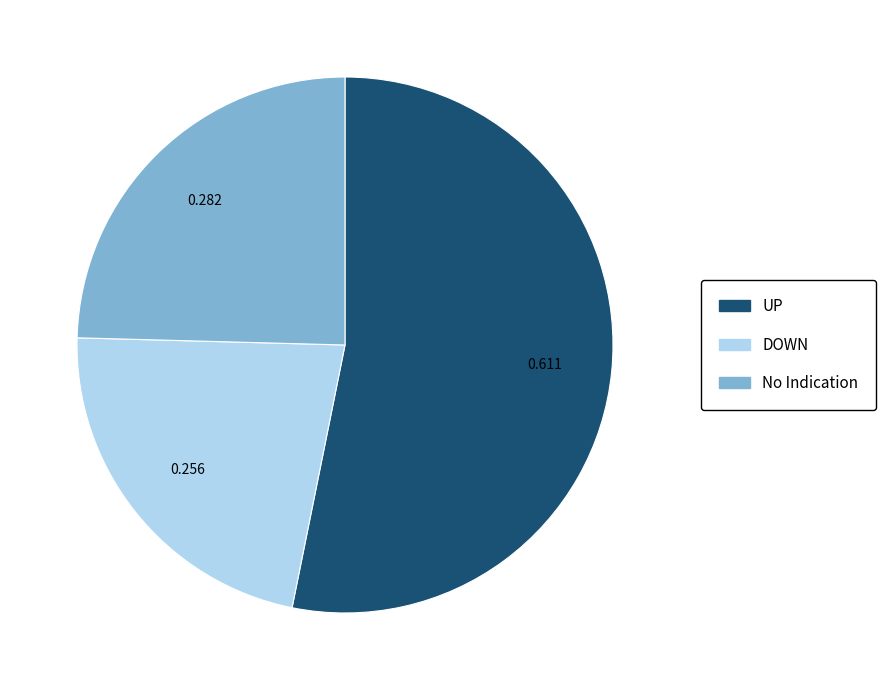

Rank the categories by value from highest to lowest.

UP, No Indication, DOWN